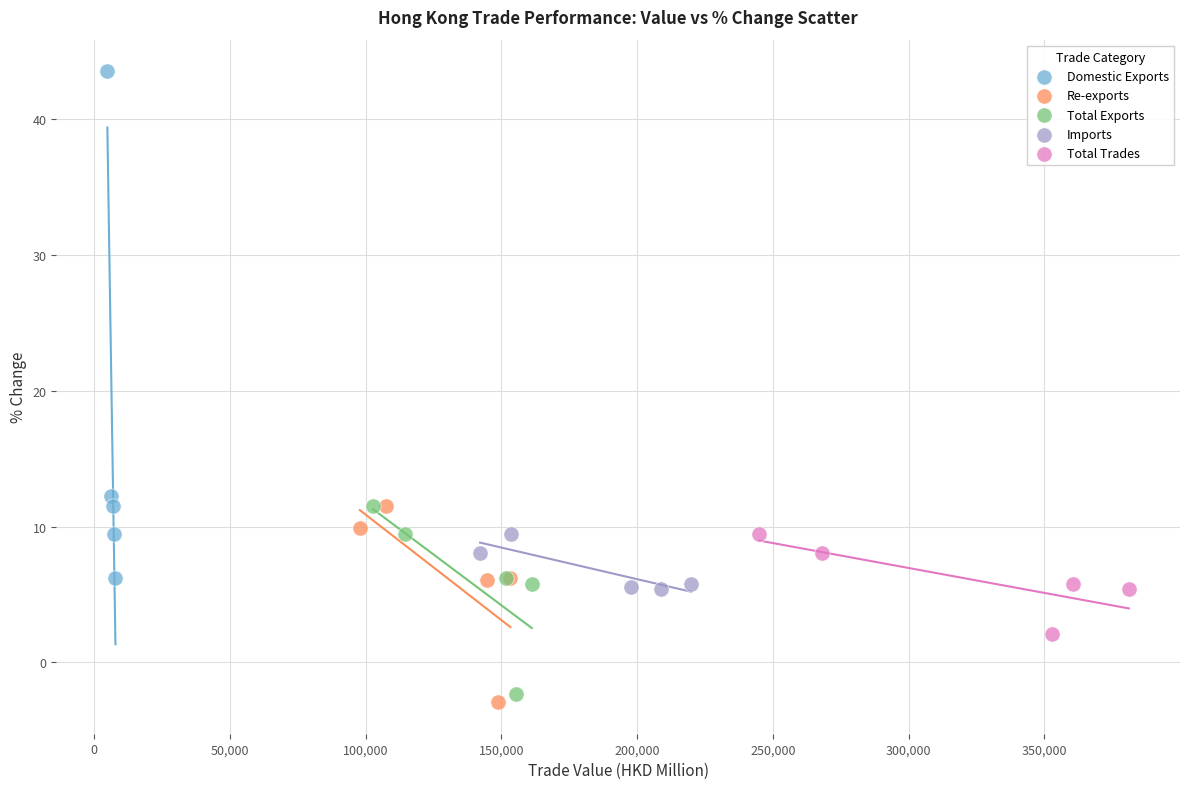

Which series reaches the maximum Y coordinate?

Domestic Exports